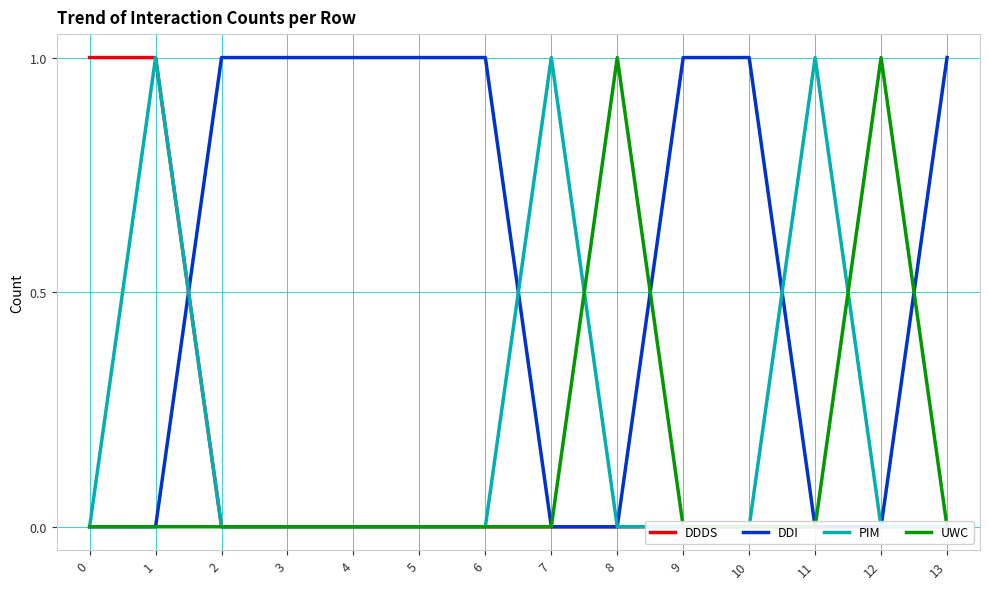

True or false: DDI has a value of 0 at 0.

True